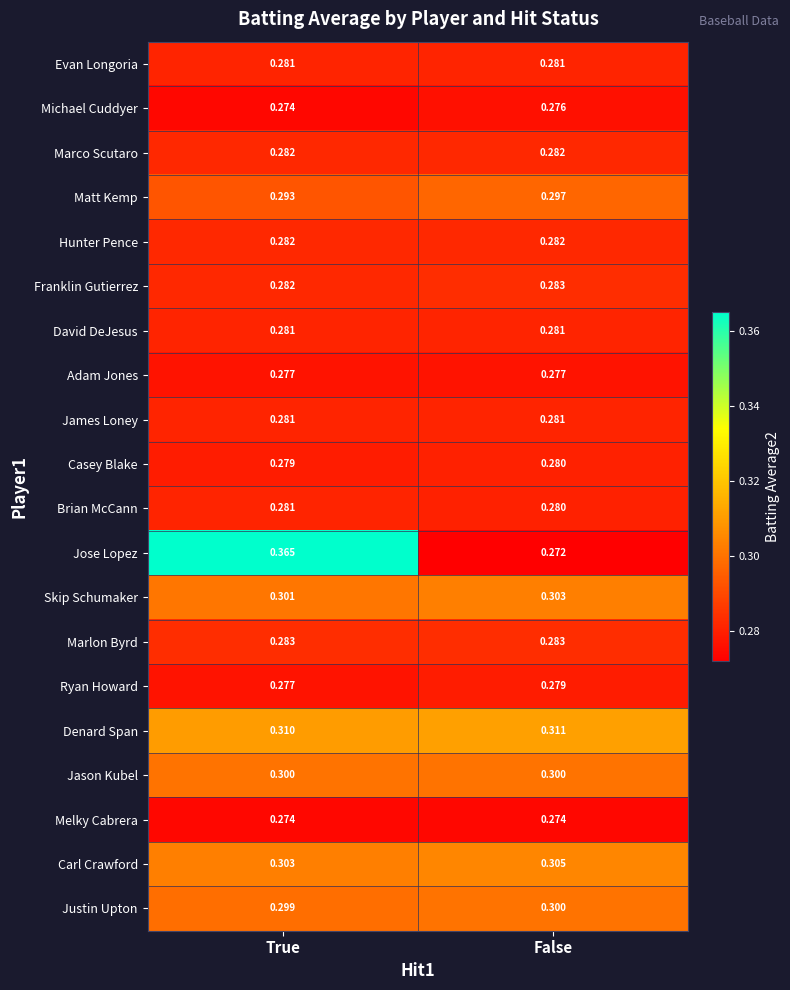

At which label does Denard Span reach its minimum?

True